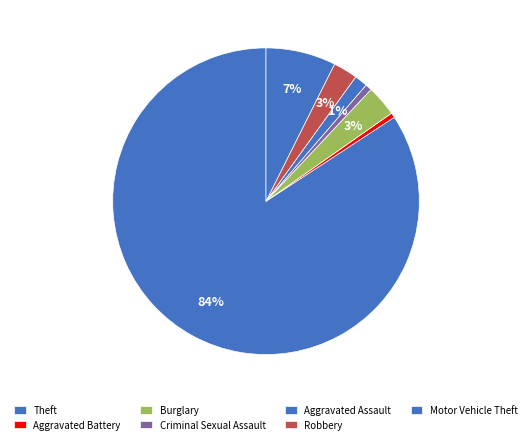

How many segments does this pie chart have?

7